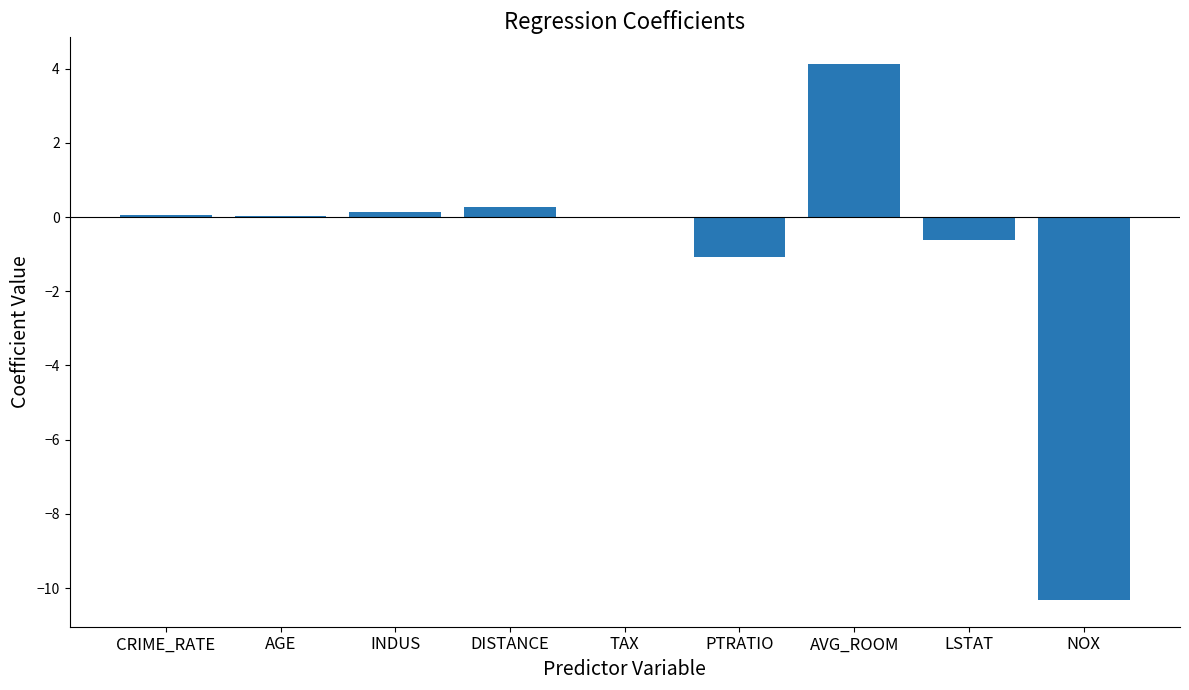

At which label is the value closest to -3?

PTRATIO